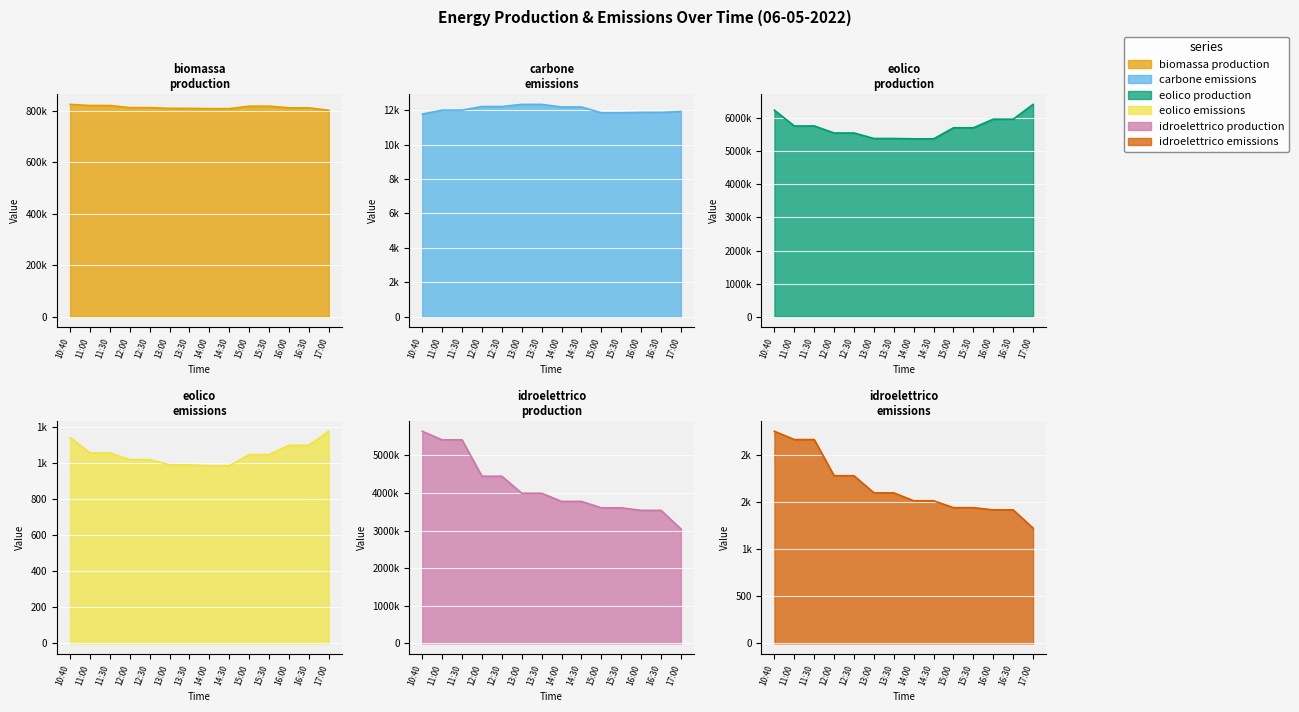

Is it true that eolico_emissions equals 1099.9 at 16:30?

True